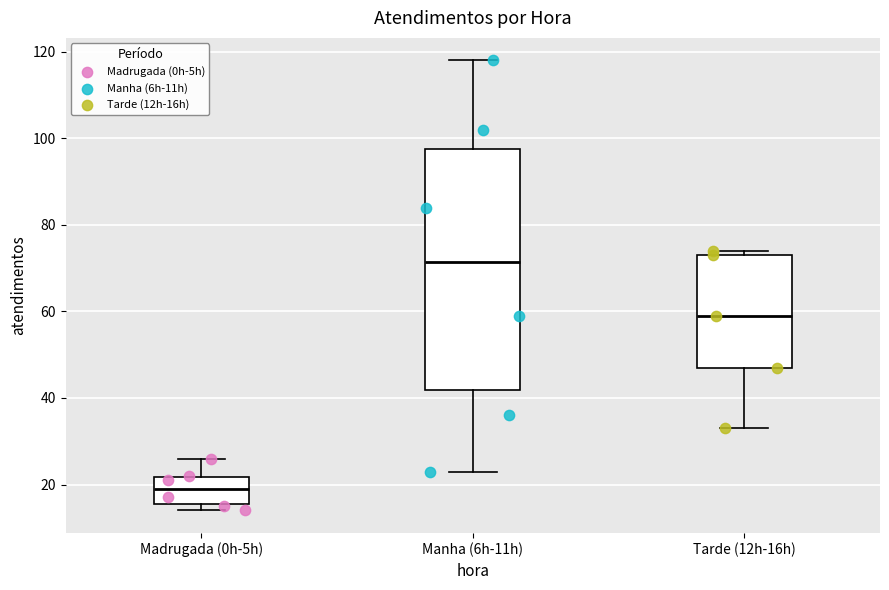

Reading left to right, read every box against the y-axis: the position of its median line, the range the box covers, and the ends of its whiskers. The values are not printed on the chart, so give them approximately, as read against the axis.

Madrugada (0h-5h): median 20, box 16 to 22, whiskers 14 to 26
Manha (6h-11h): median 72, box 42 to 98, whiskers 24 to 118
Tarde (12h-16h): median 60, box 48 to 74, whiskers 34 to 74 (just above the box's upper edge)